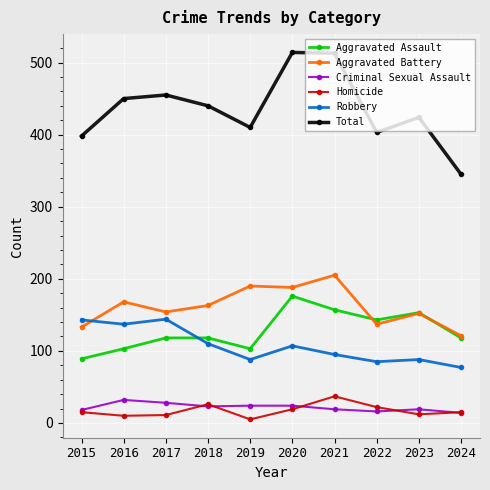

Does the chart display data point markers on the line(s)?

Yes